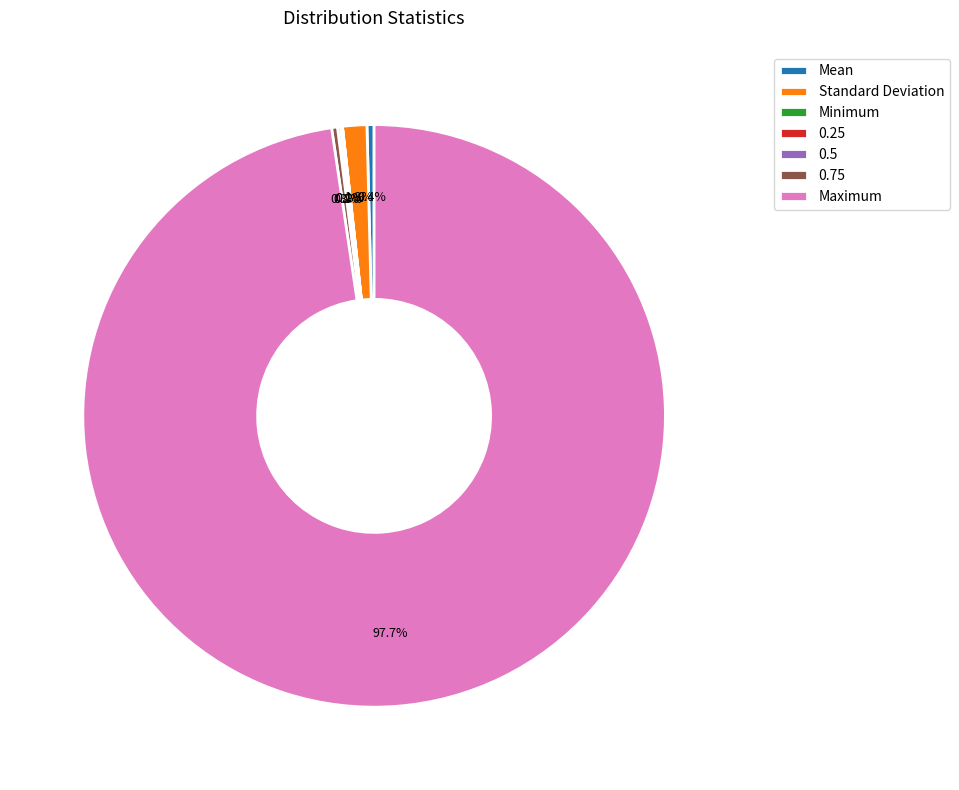

Which category has the biggest portion of the pie?

Maximum